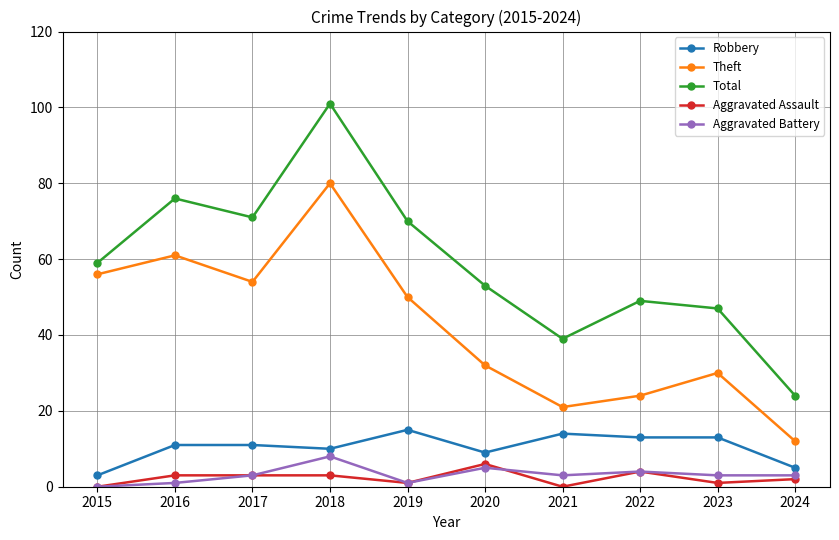

In Theft, how many points are higher than both neighbors (excluding endpoints)?

3